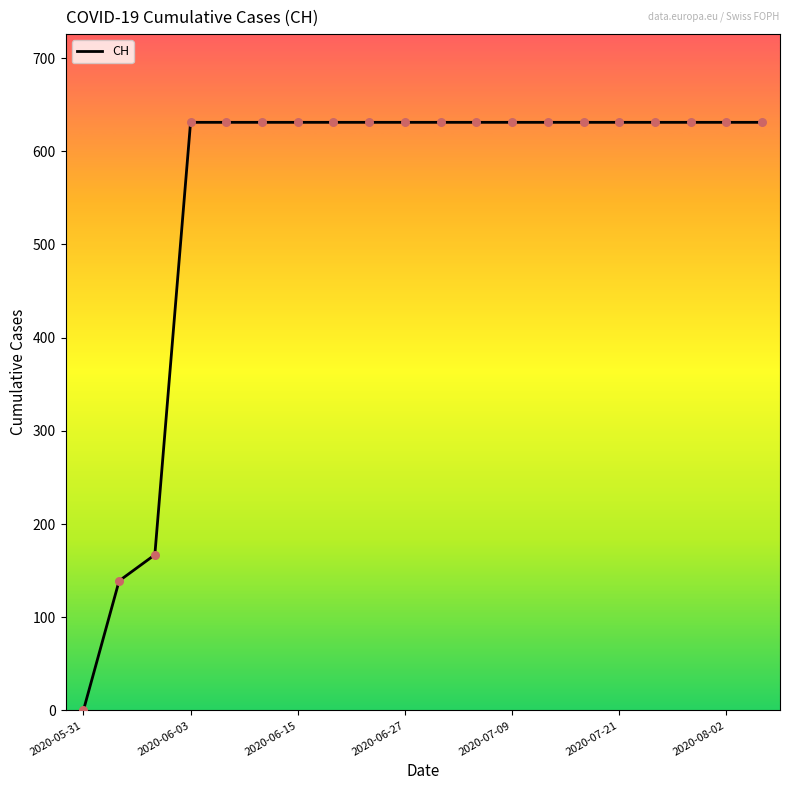

What is the difference between the maximum and minimum values?

631